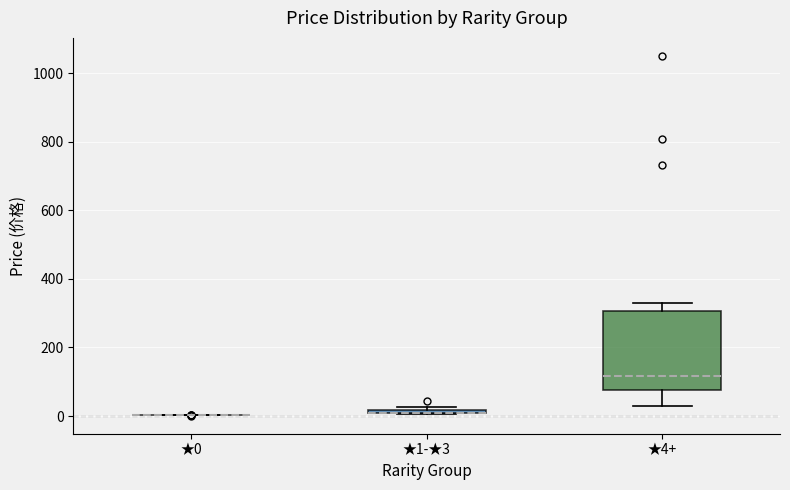

Where is the upper edge of the box for ★1-★3 on the y-axis? The values are not printed on the chart, so give them approximately, as read against the axis.

20